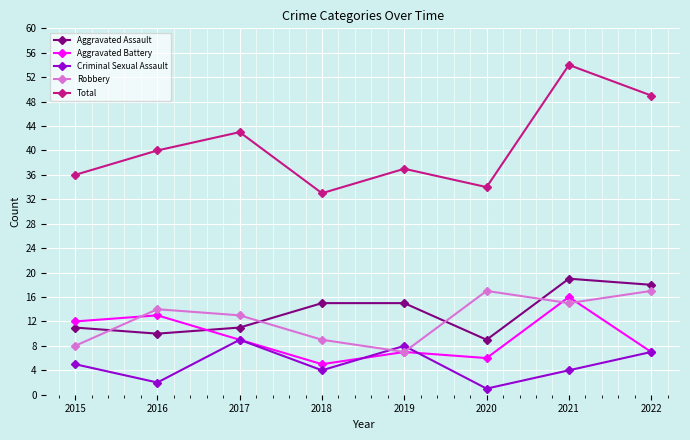

True or false: Aggravated Assault and Aggravated Battery cross at least once.

True